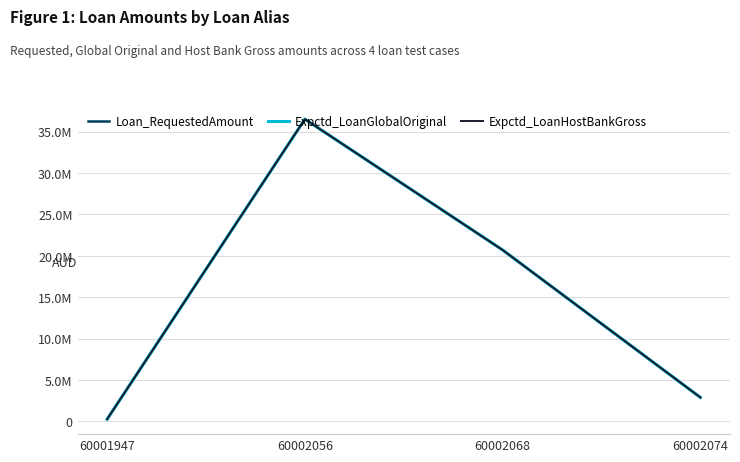

List the labels in order of Loan_RequestedAmount value, smallest first.

60001947, 60002074, 60002068, 60002056